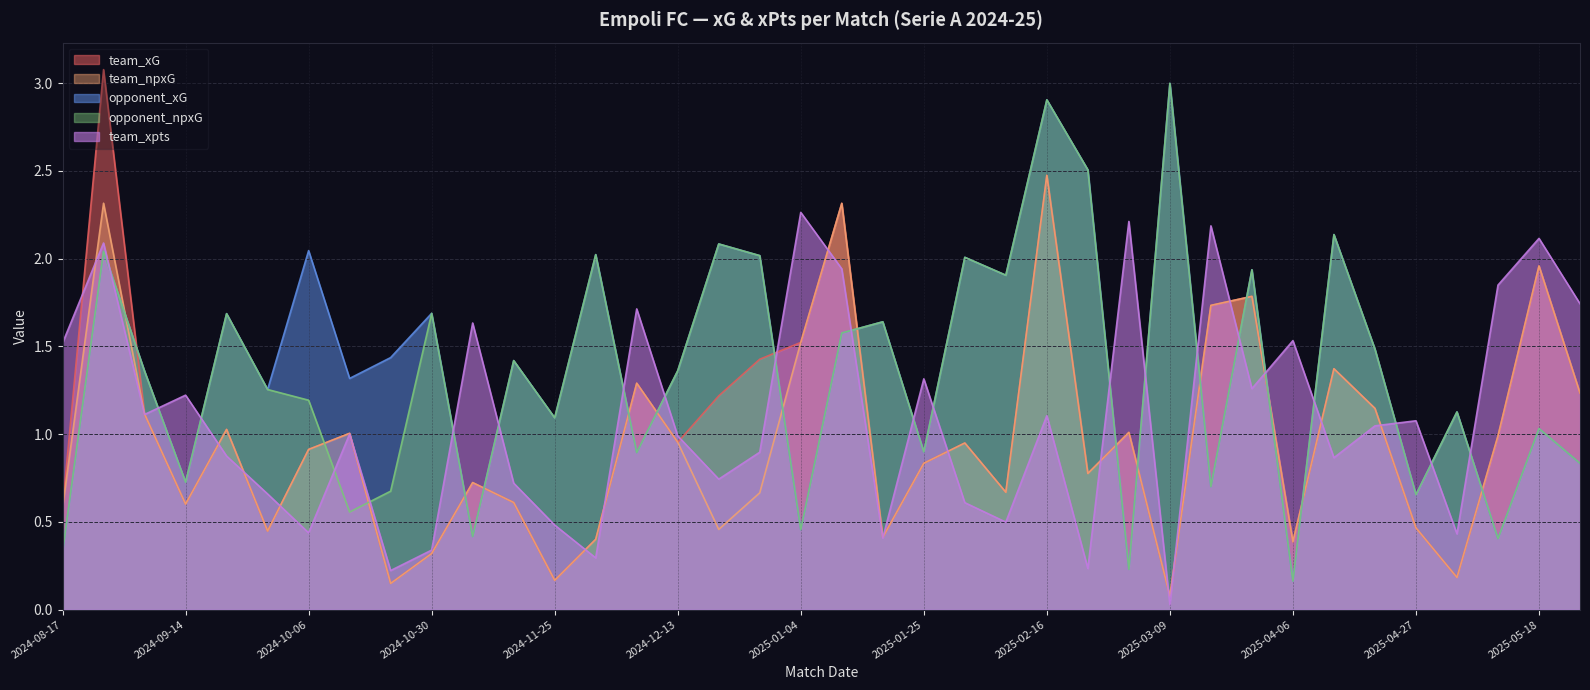

What is the label of the 11th point from the left?

2024-11-04